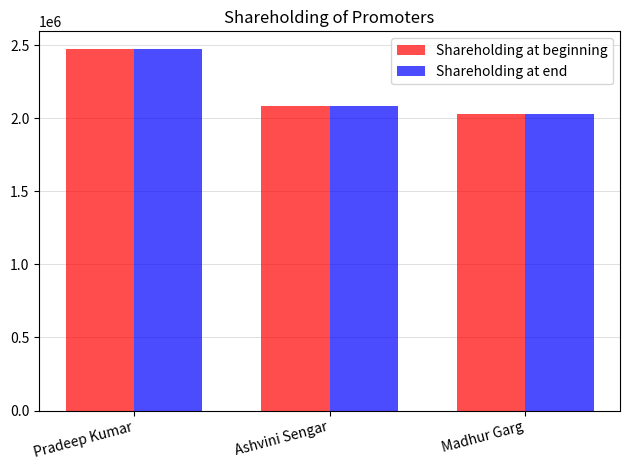

True or false: Shareholding at beginning has a value of 2027351 at Madhur Garg.

True